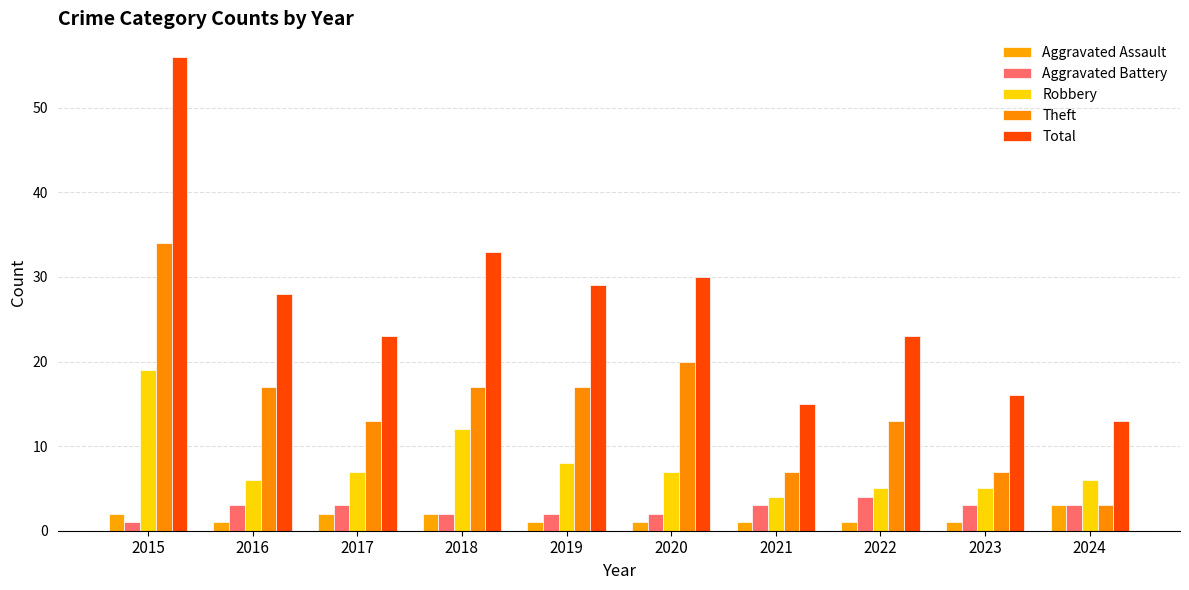

What is the value of the Aggravated Battery bar at the 1st from the left?

1